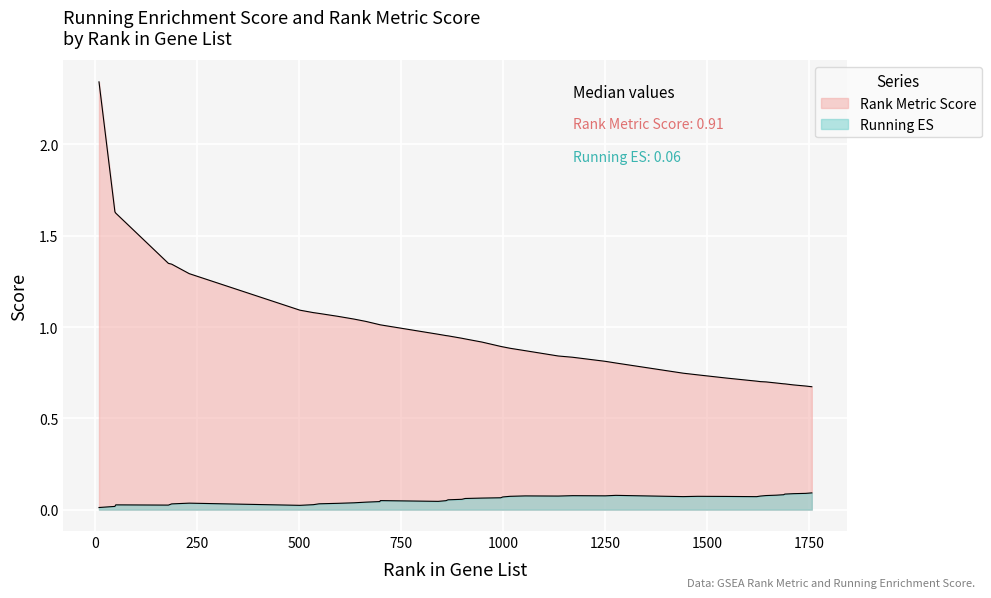

Rank the series by their average value, from lowest to highest.

running_es, rank_metric_score